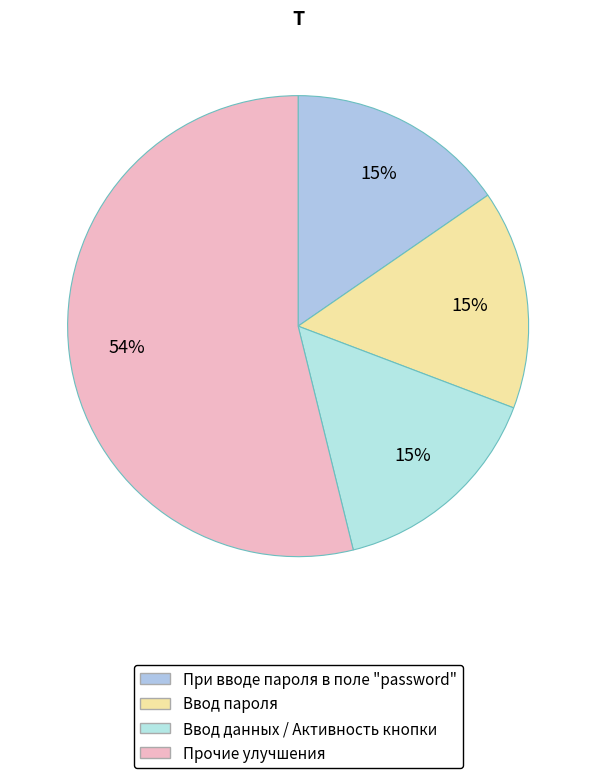

How many slices are in this pie chart?

4